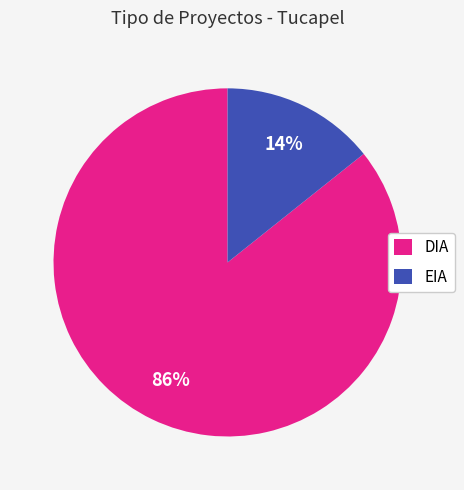

Is there any slice that represents more than half of the pie?

Yes